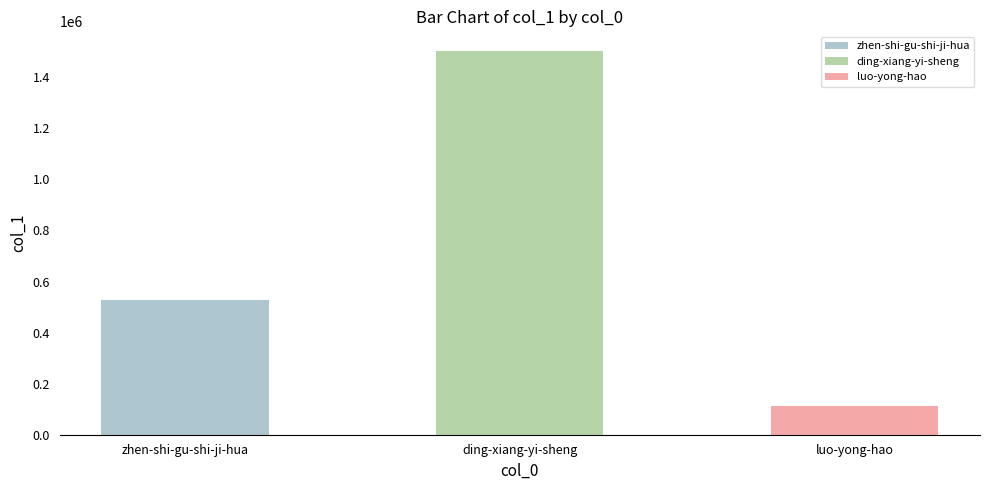

How many data points are less than 526619?

1